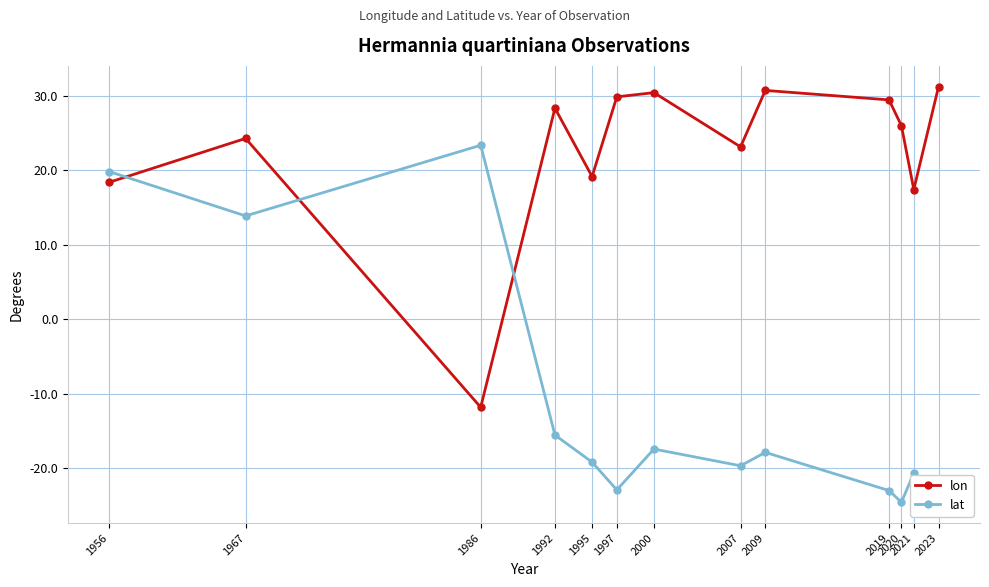

What are all the series names shown in the legend?

lon, lat